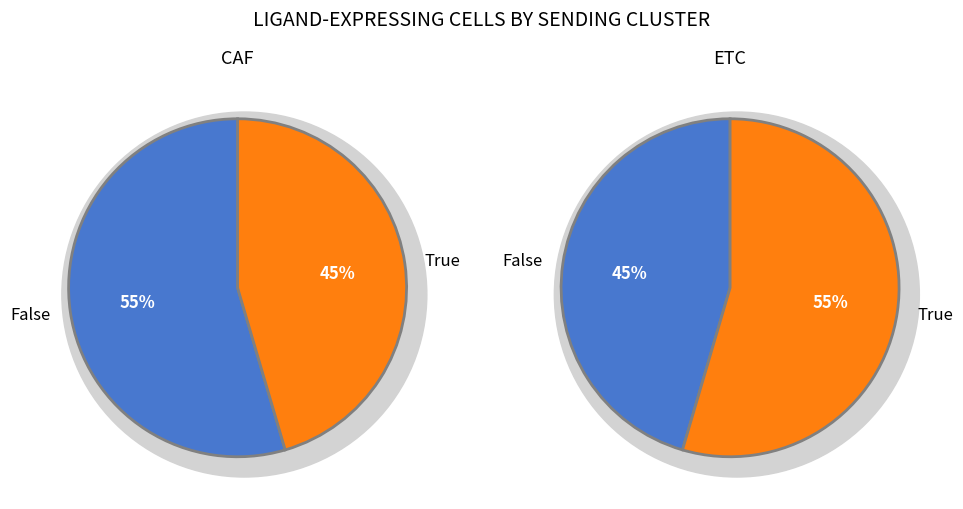

What percentage is NOT represented by CAF?

54.5%